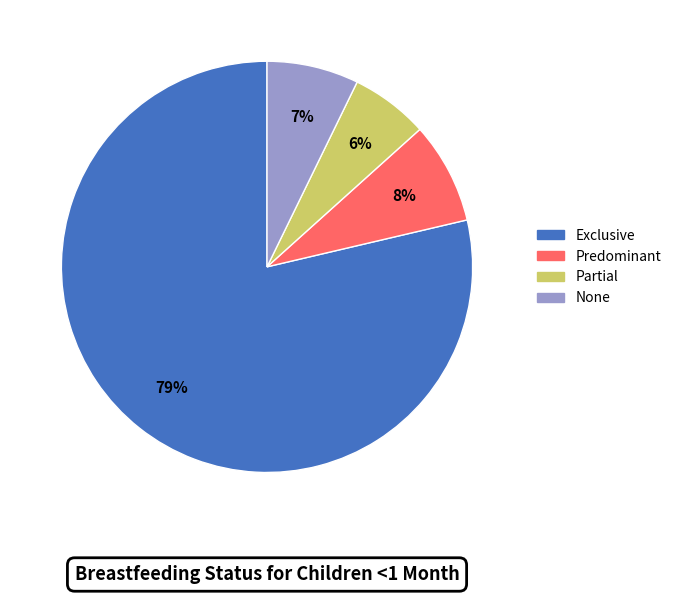

Is there any slice that represents more than half of the pie?

Yes